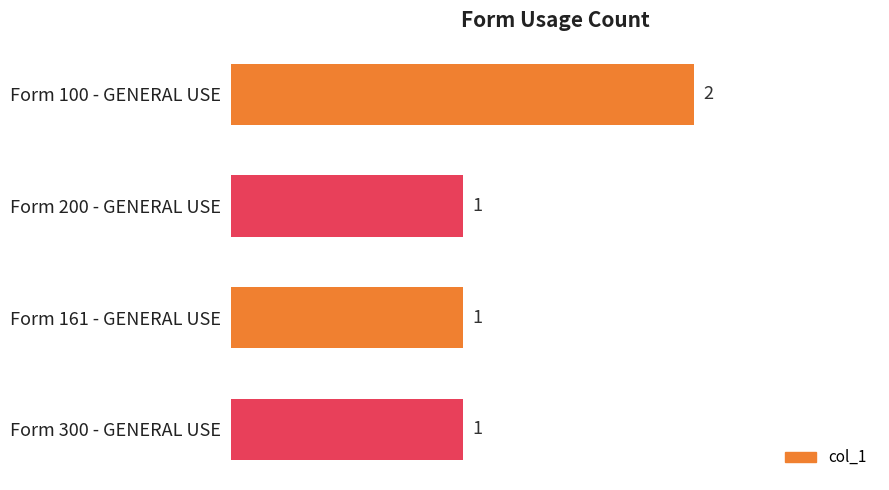

Is it true that the value at Form 100 - GENERAL USE is 2?

True